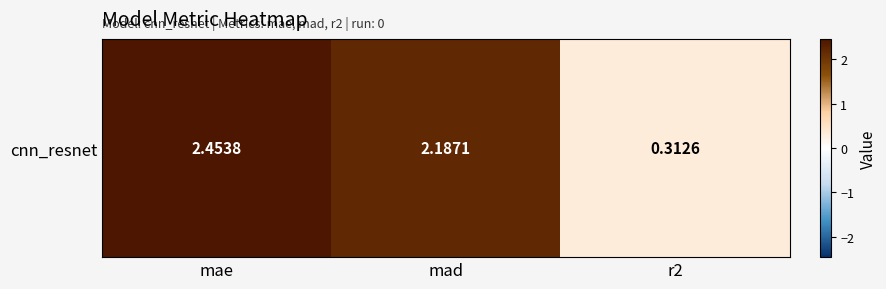

Where is the data nearest to the value 1?

r2